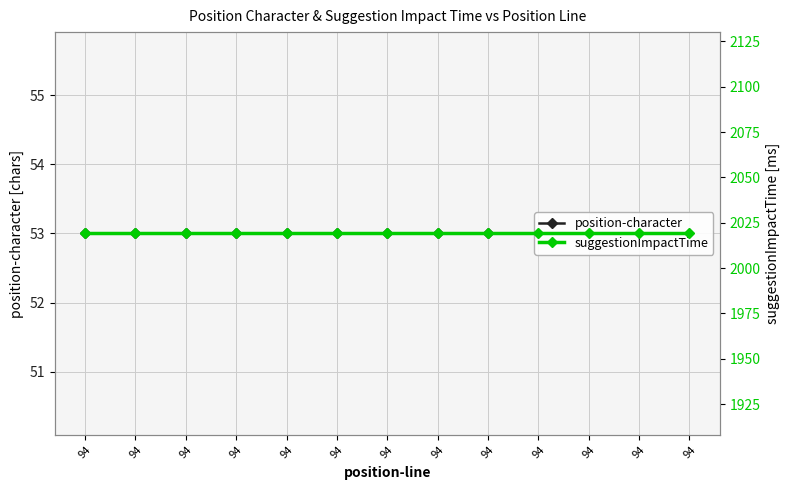

Where is position-character nearest to the value 53?

94